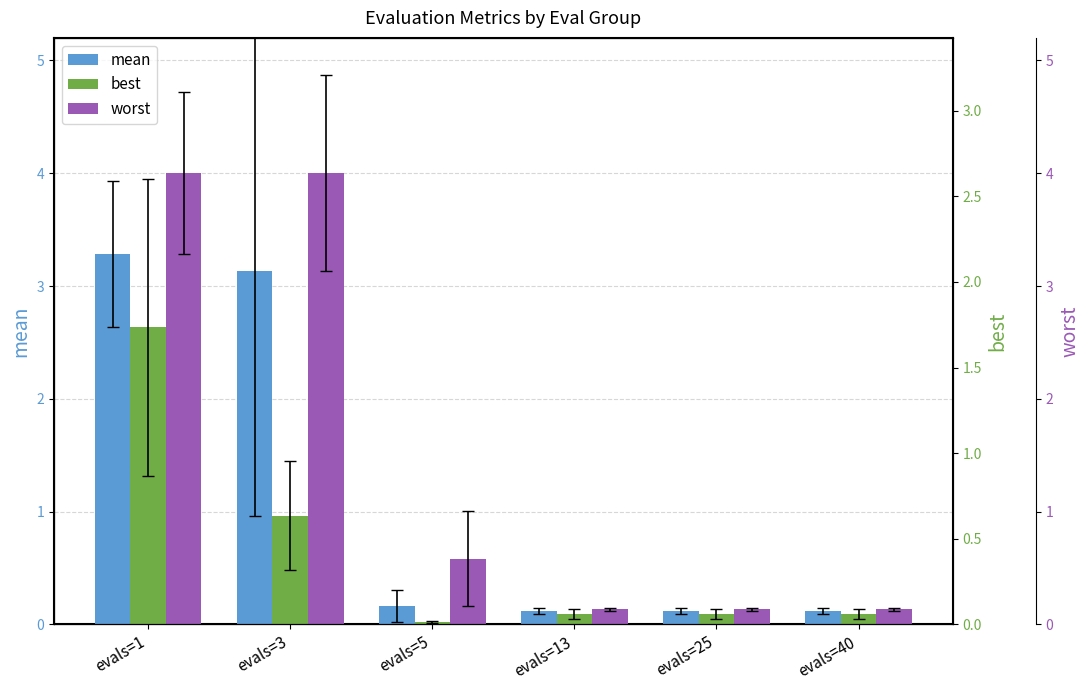

What is the average value of the best series?

0.6